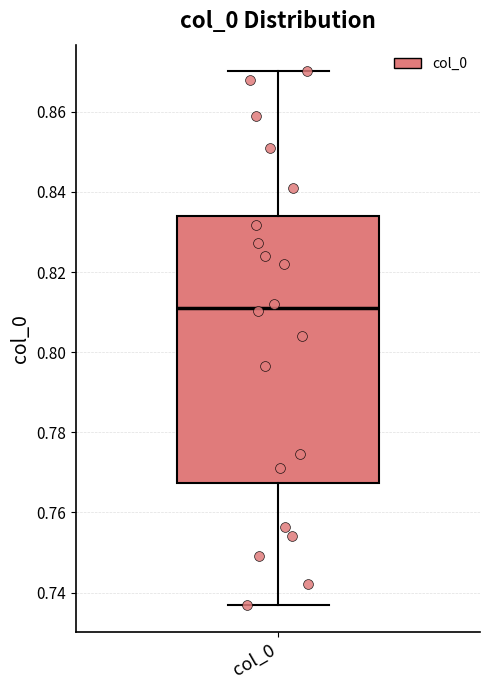

Read this box plot against the y-axis: the position of the median line, the range covered by the box, and the ends of both whiskers. The values are not printed on the chart, so give them approximately, as read against the axis.

median 0.812, box 0.768 to 0.834, whiskers 0.736 to 0.870